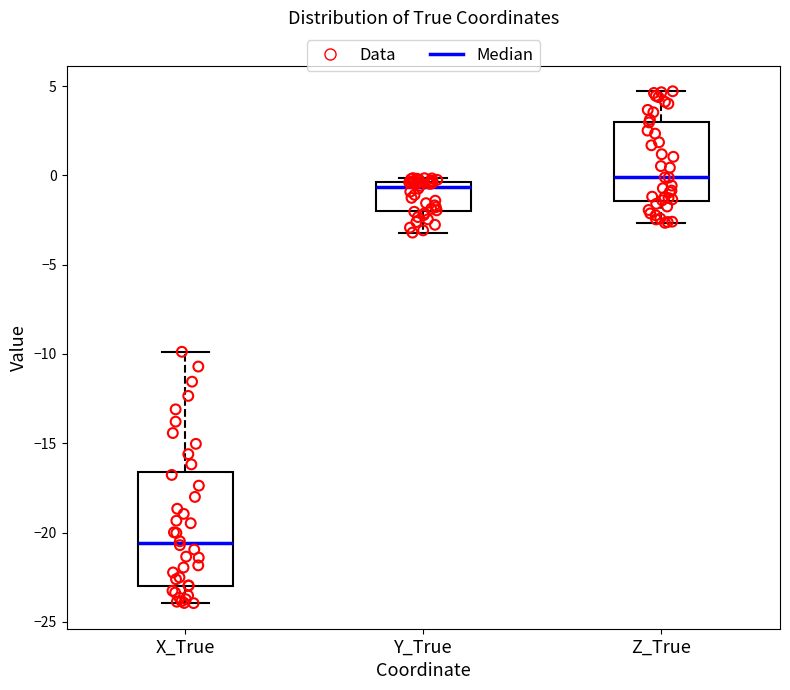

Where does the upper whisker of the box for X_True end on the y-axis? The values are not printed on the chart, so give them approximately, as read against the axis.

-10.0